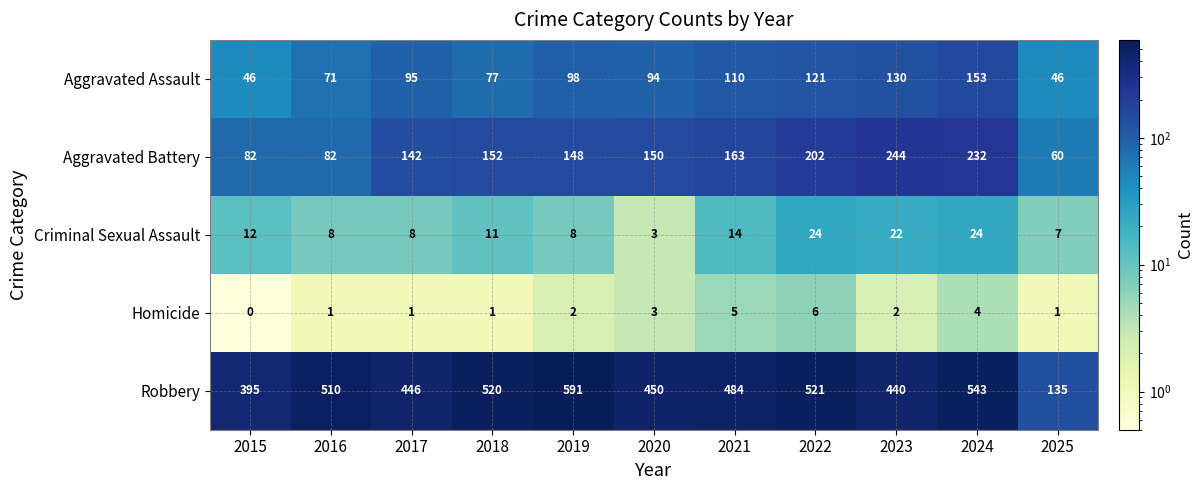

Which series has the largest range (max minus min)?

Robbery